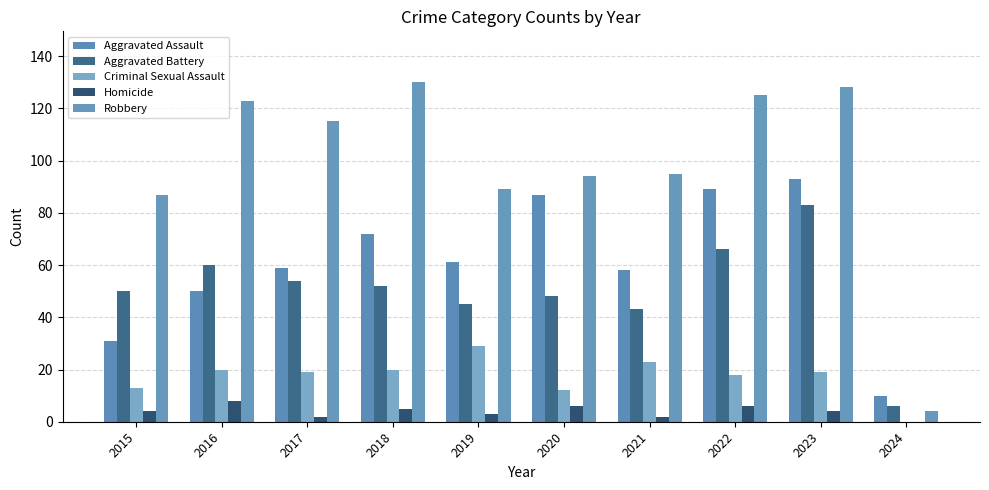

Reading left to right, list all the values displayed in this chart.

Aggravated Assault: 31	50	59	72	61	87	58	89	93	10
Aggravated Battery: 50	60	54	52	45	48	43	66	83	6
Criminal Sexual Assault: 13	20	19	20	29	12	23	18	19	0
Homicide: 4	8	2	5	3	6	2	6	4	0
Robbery: 87	123	115	130	89	94	95	125	128	4